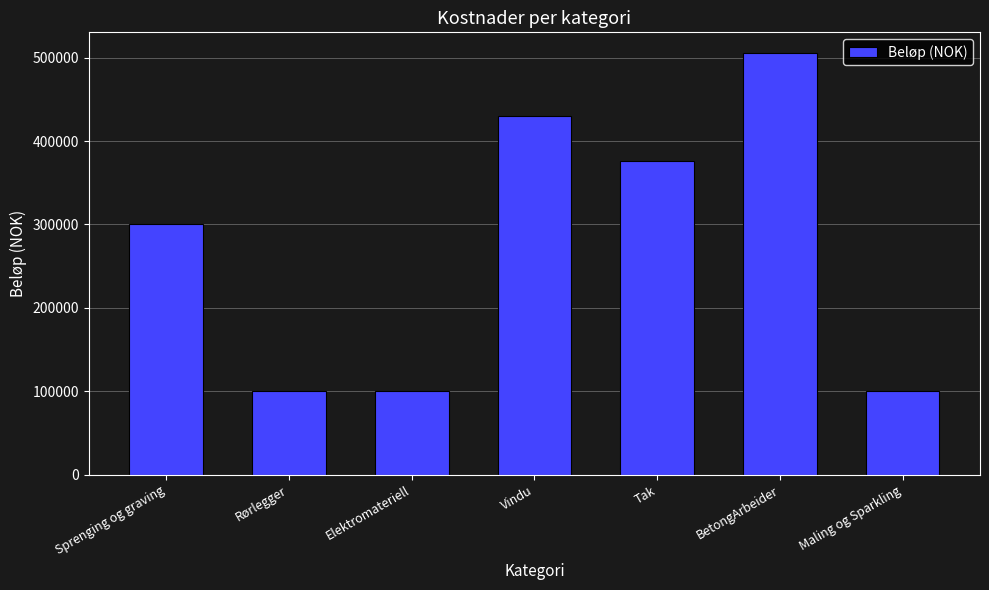

Reading right to left, transcribe all the data shown in this chart.

Maling og Sparkling=100000.0	BetongArbeider=504966.4	Tak=376295.3	Vindu=430000.0	Elektromateriell=100000.0	Rørlegger=100000.0	Sprenging og graving=300000.0